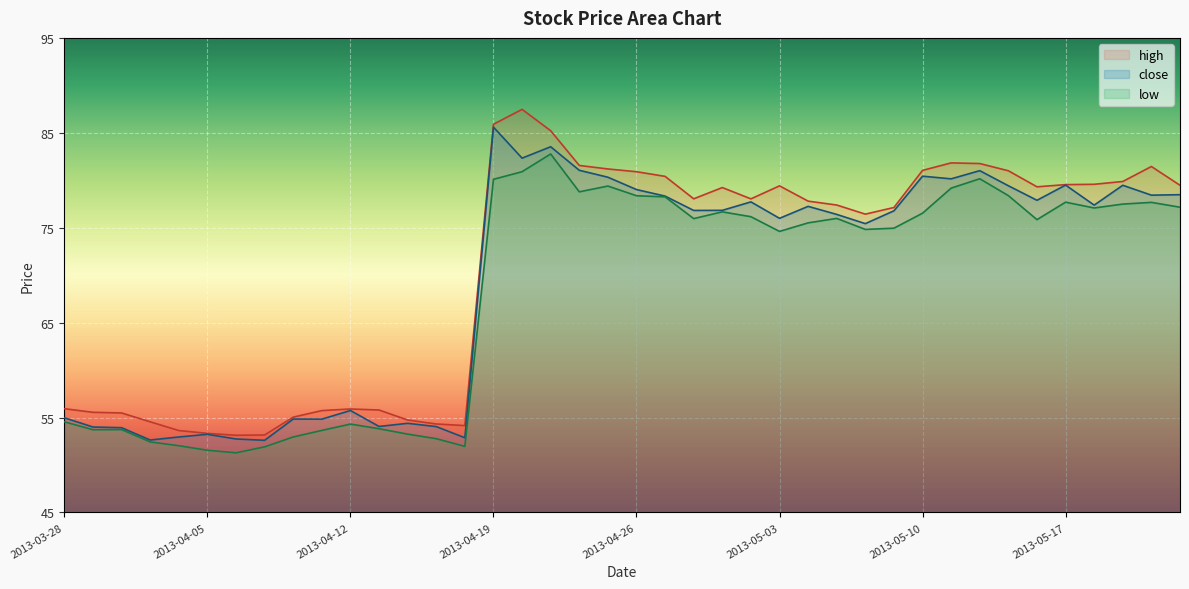

Where is the first local maximum for low?

2013-04-02